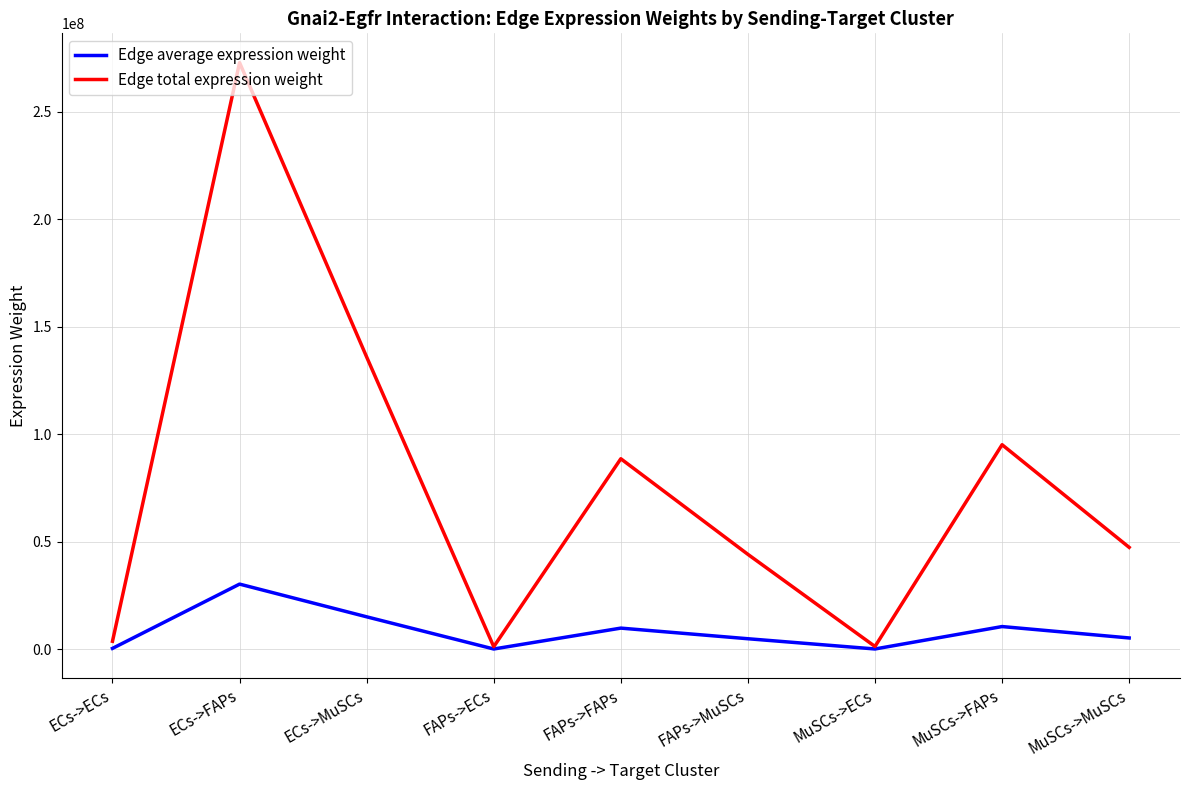

Which series has the largest total across all categories?

Edge total expression weight